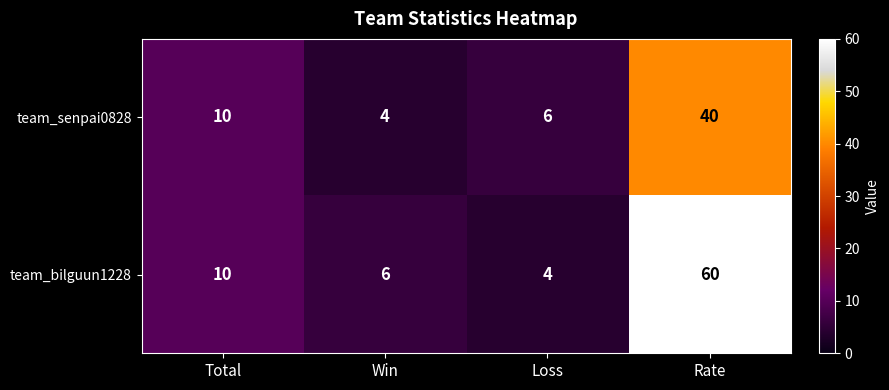

Rank the series by their average value, from lowest to highest.

team_senpai0828, team_bilguun1228